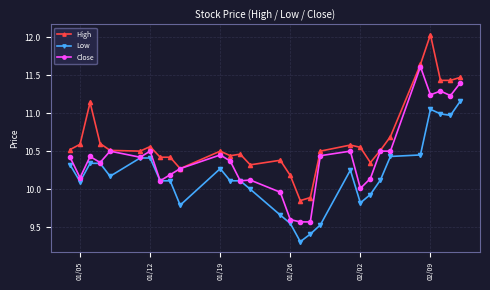

True or false: Close has more than 1 points higher than both neighbors.

True